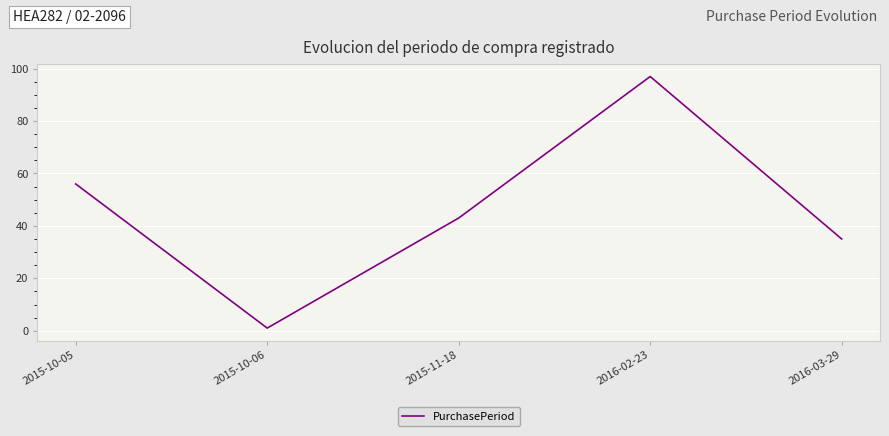

What is the maximum value shown in the chart?

97